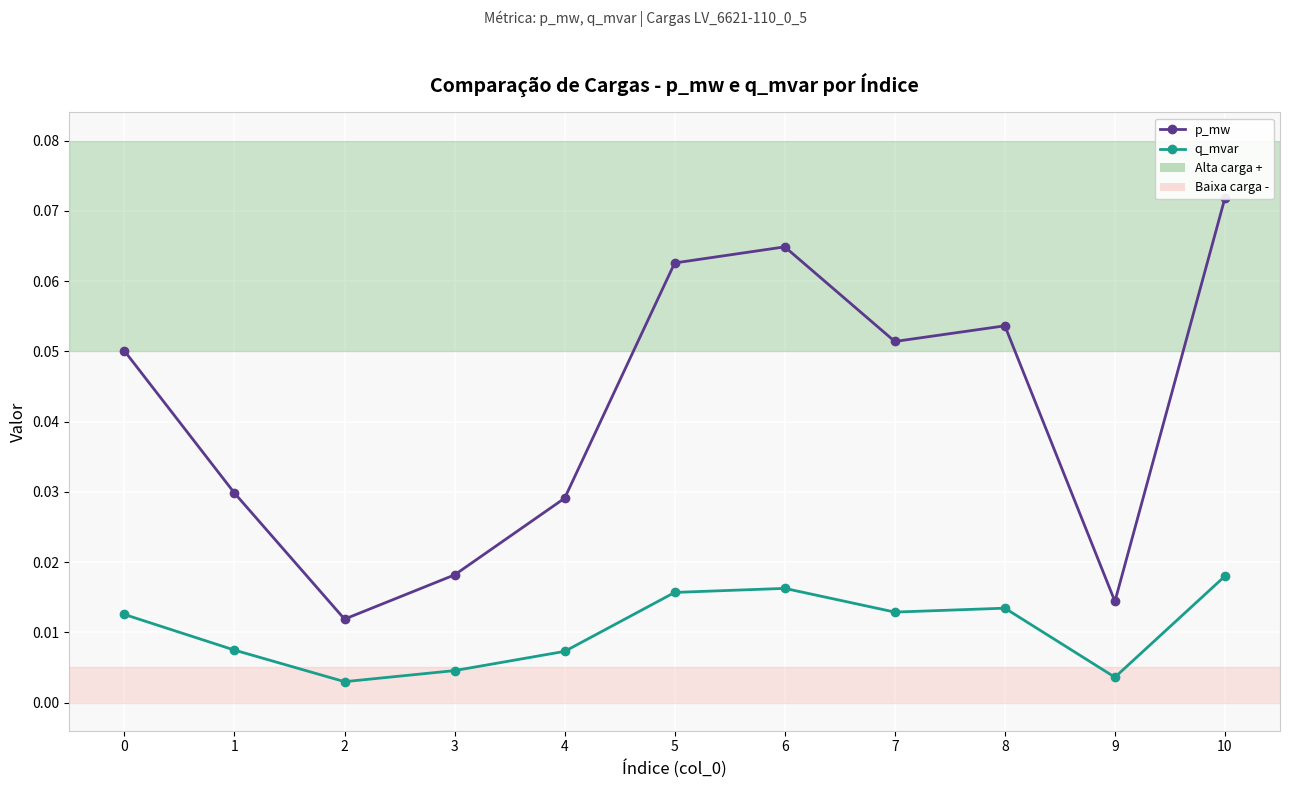

Reading left to right, what are all the values shown in this chart?

p_mw: 0=0.1	1=0.0	2=0.0	3=0.0	4=0.0	5=0.1	6=0.1	7=0.1	8=0.1	9=0.0	10=0.1
q_mvar: 0=0.0	1=0.0	2=0.0	3=0.0	4=0.0	5=0.0	6=0.0	7=0.0	8=0.0	9=0.0	10=0.0